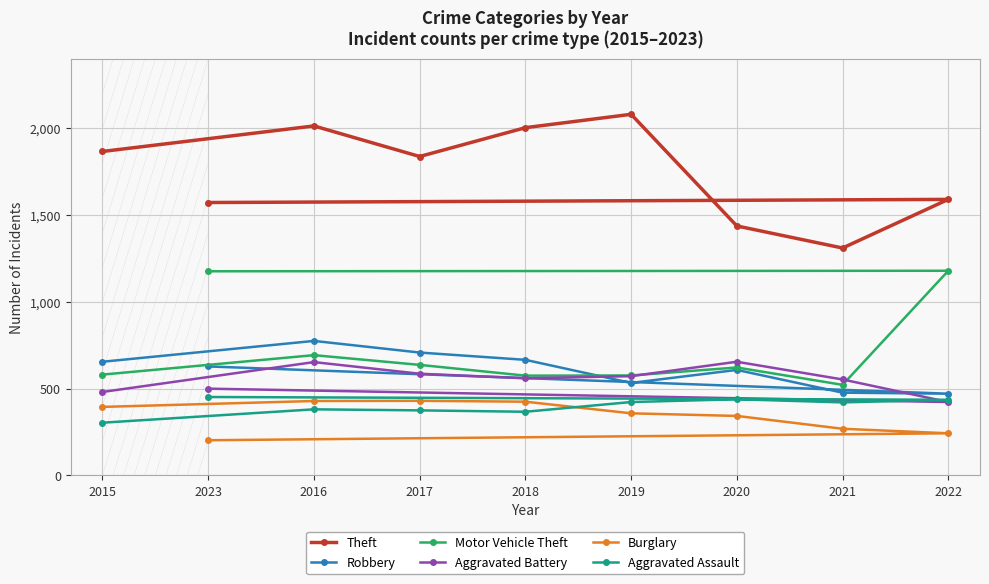

True or false: Aggravated Battery and Theft intersect in this chart.

False